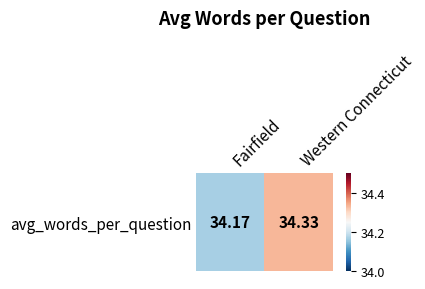

What is the ratio of the value at Fairfield to the value at Western Connecticut?

1.0